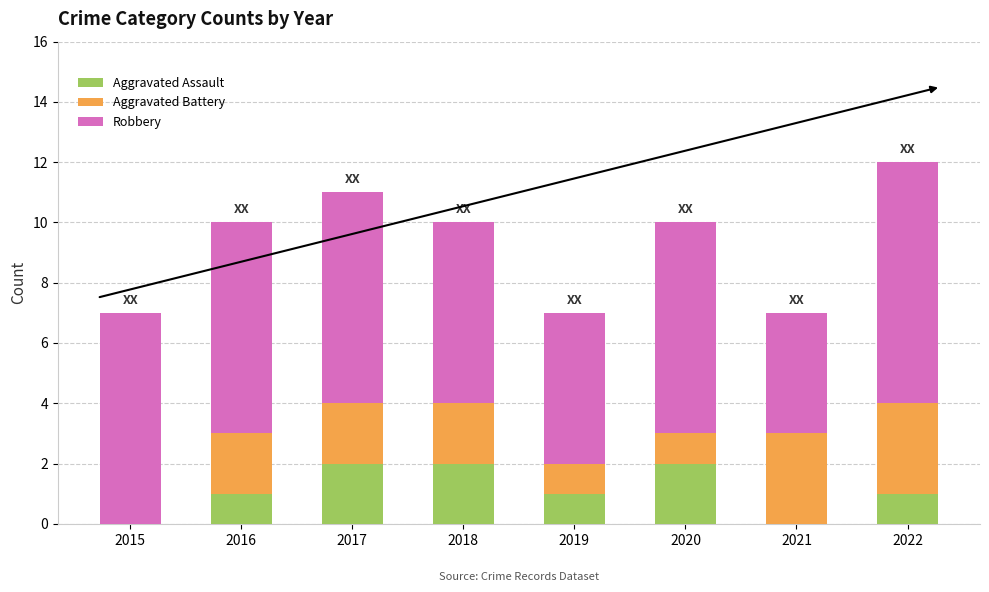

What is the total value across all series at 2020?

10